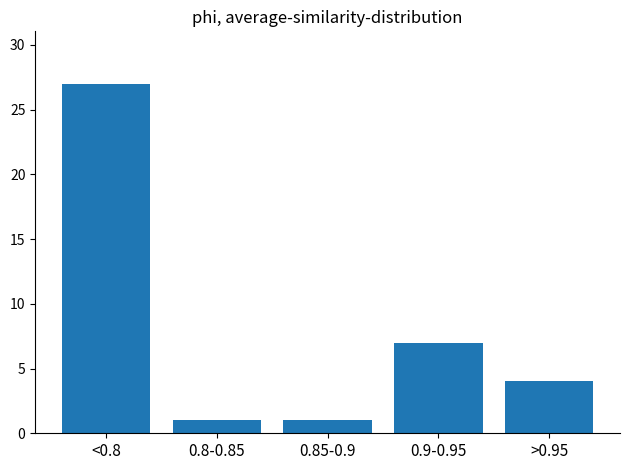

Reading left to right, transcribe all the data shown in this chart.

<0.8=27	0.8-0.85=1	0.85-0.9=1	0.9-0.95=7	>0.95=4